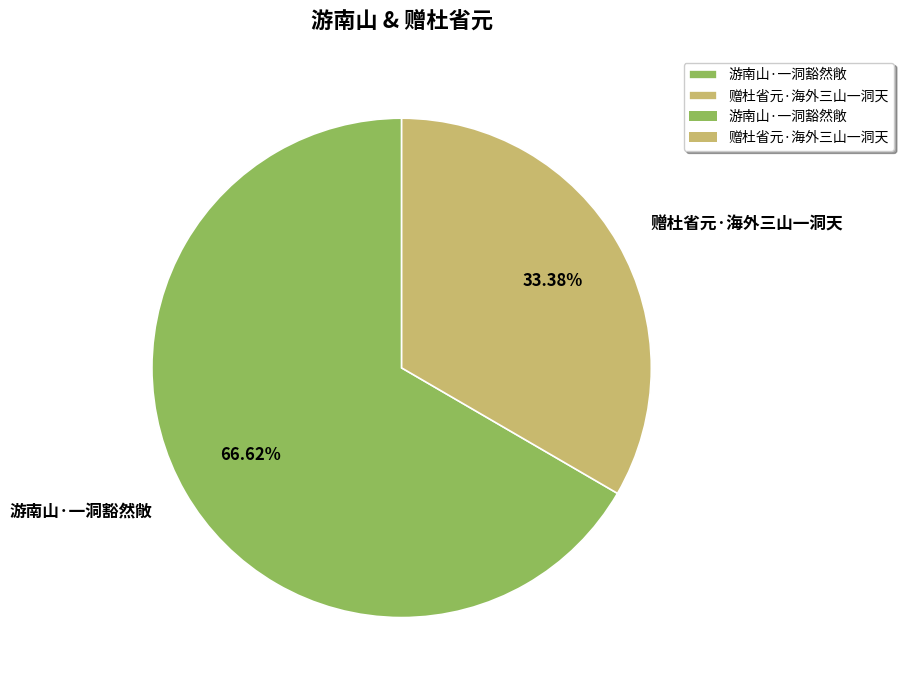

Count the number of slices in the pie.

2